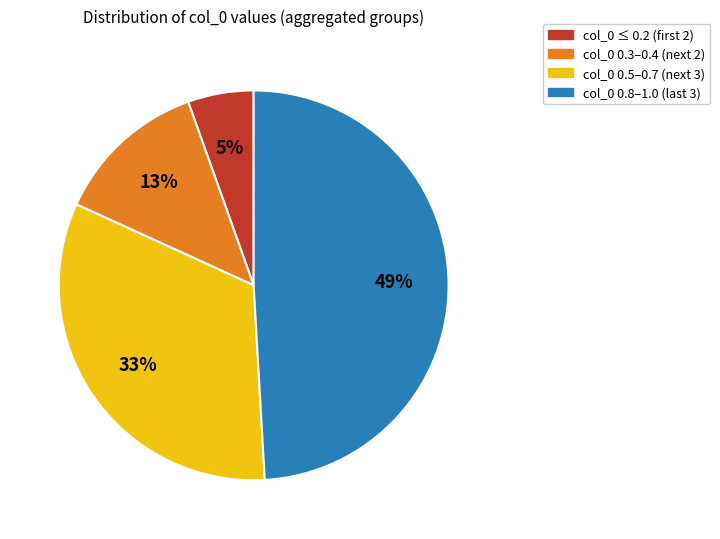

To the nearest percent, what is the difference between the largest and smallest slice percentages?

44%